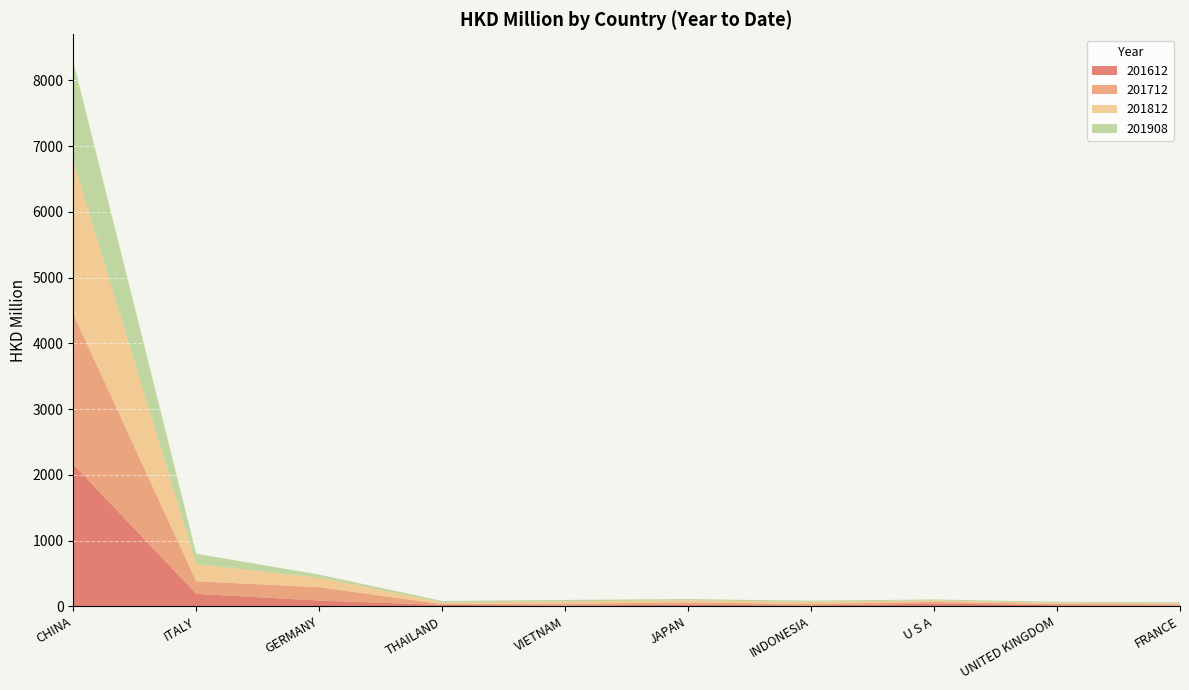

Reading right to left, list all the values displayed in this chart.

201612: 11.6	17.1	42.0	12.7	26.1	12.0	21.1	87.7	190.9	2161.2
201712: 19.3	21.1	24.8	25.0	31.1	28.5	13.7	203.9	190.3	2285.9
201812: 17.5	17.6	23.8	31.6	33.9	35.7	21.0	145.4	260.8	2330.7
201908: 11.7	13.7	14.6	16.5	19.1	21.7	24.8	45.6	158.1	1508.0